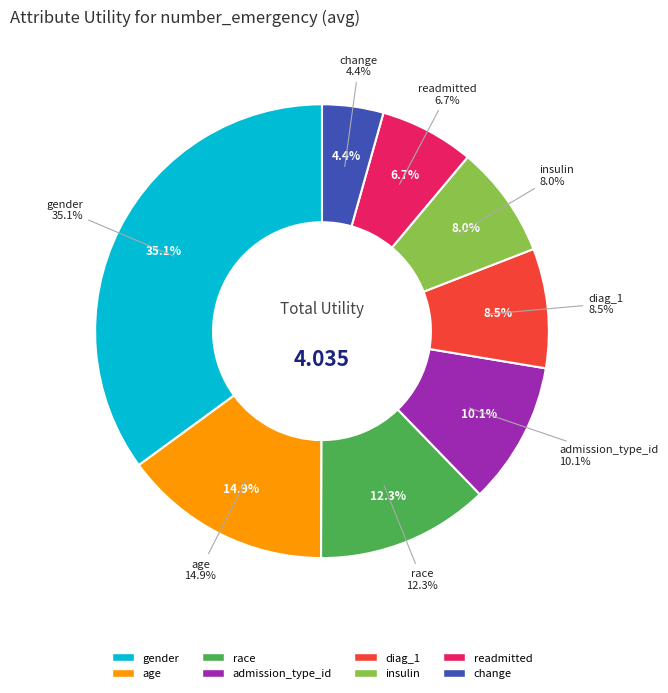

To the nearest percent, what is the average slice percentage?

12%